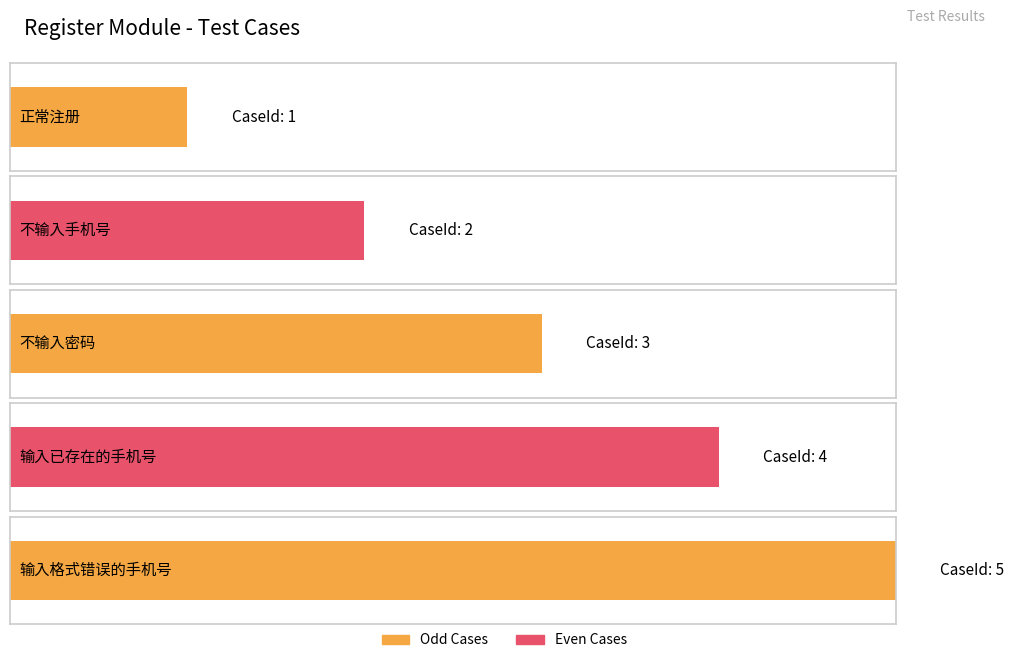

How many bars are there in total?

5